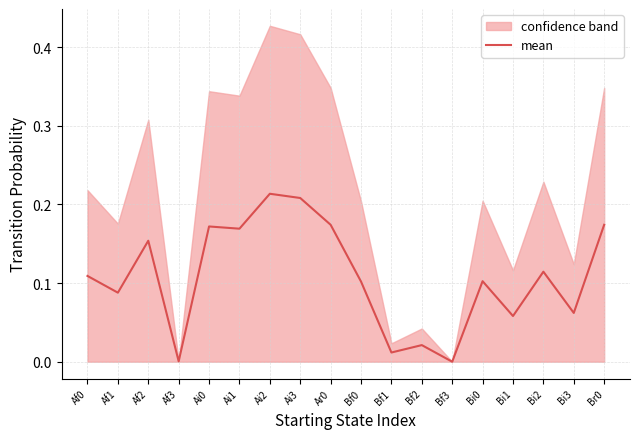

Is it true that the value at Bi3 is 0.0?

False